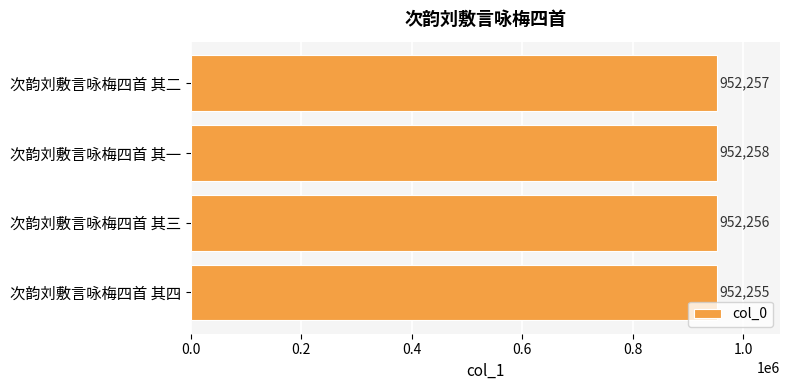

What is the minimum value shown in the chart?

952255